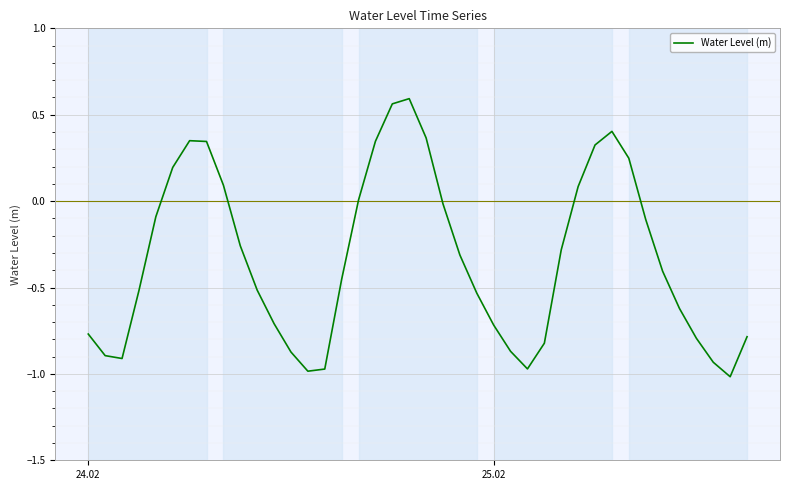

What is the minimum value shown in the chart?

-1.0